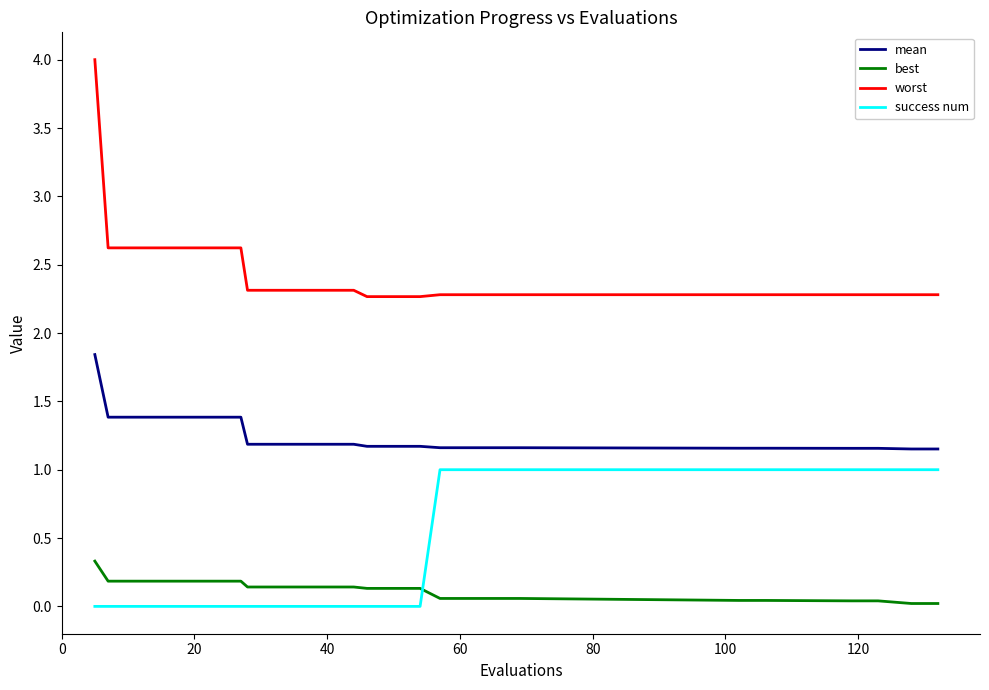

Which series has the largest total across all categories?

worst